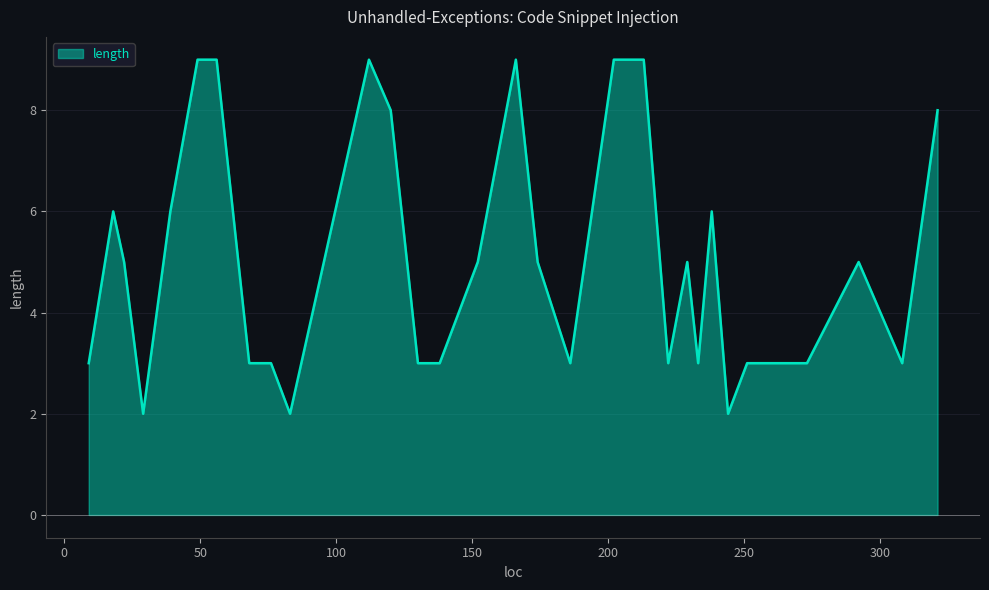

What is the greatest value displayed?

9